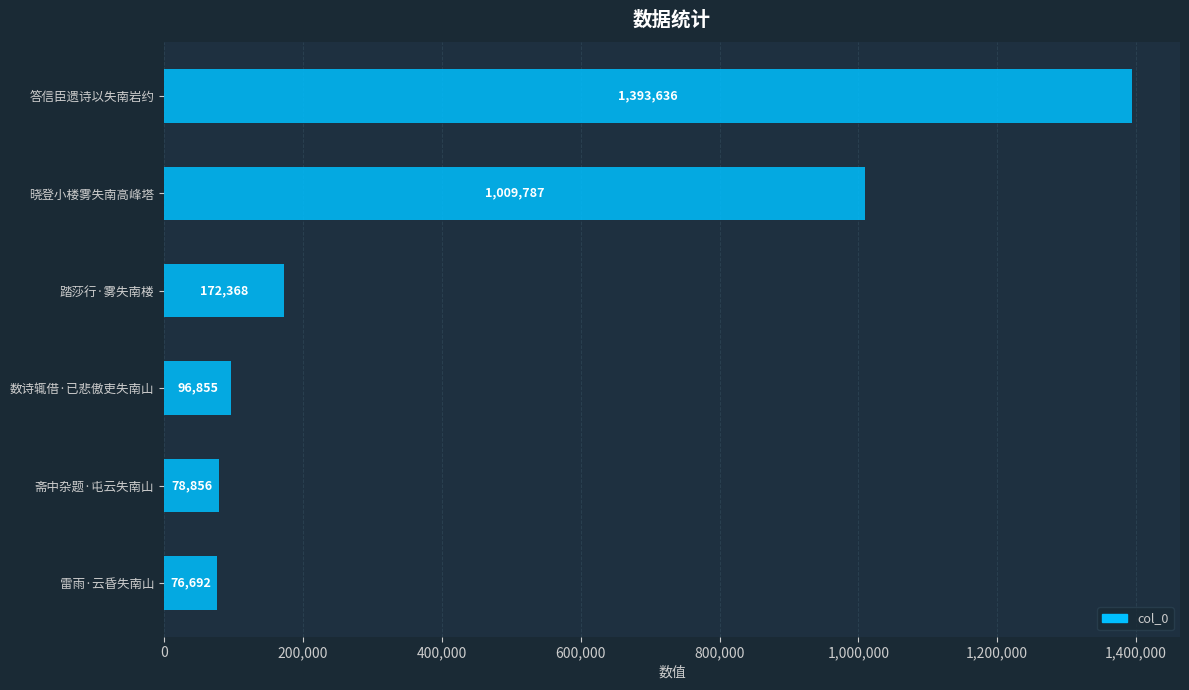

What position from the top is 踏莎行·雾失南楼?

3